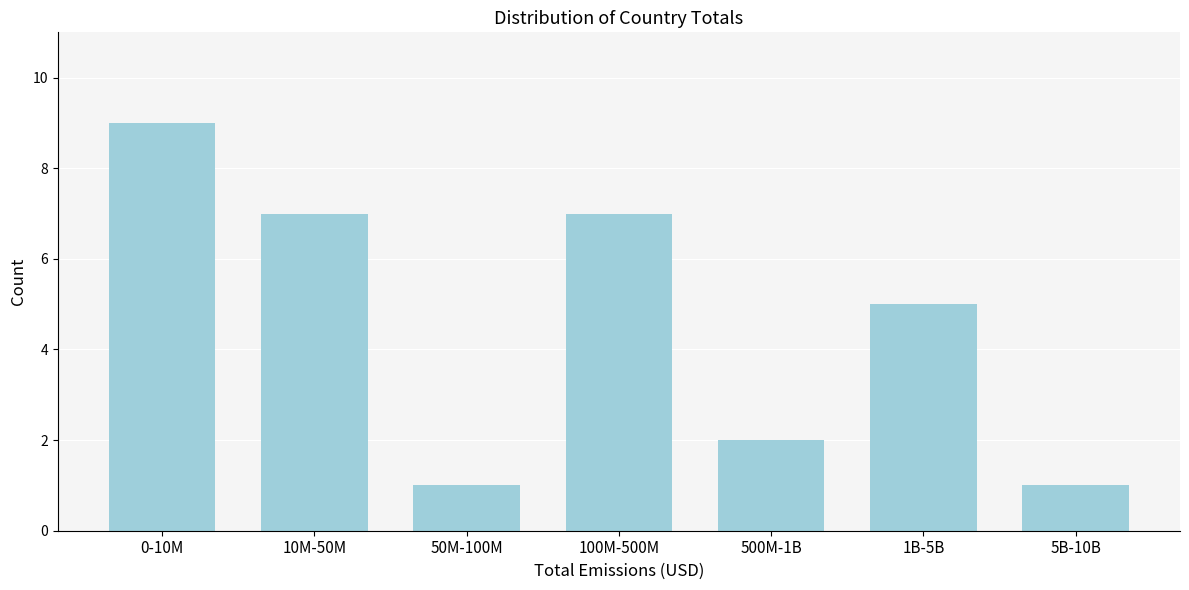

Reading left to right, extract all data points from this chart.

9	7	1	7	2	5	1